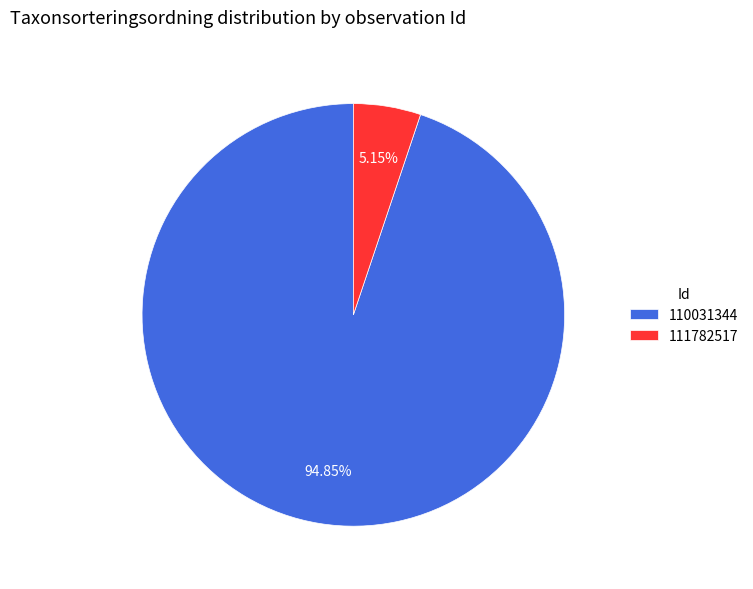

To the nearest percent, what portion does 111782517 represent?

5%